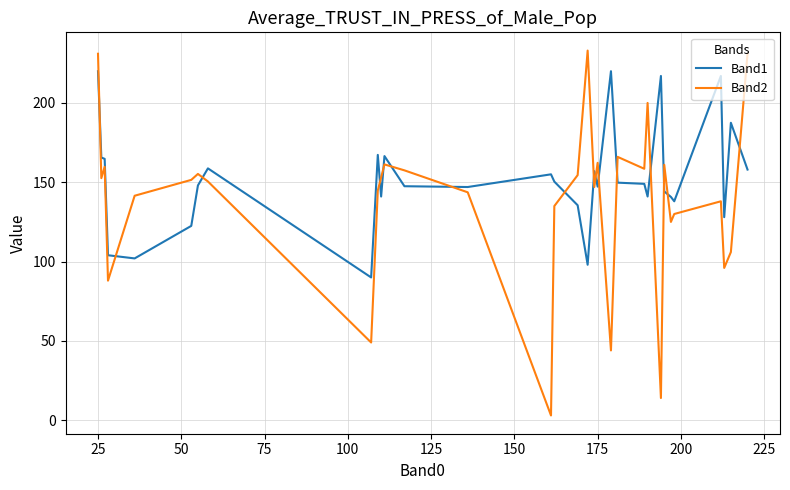

What are all the series names shown in the legend?

Band1, Band2